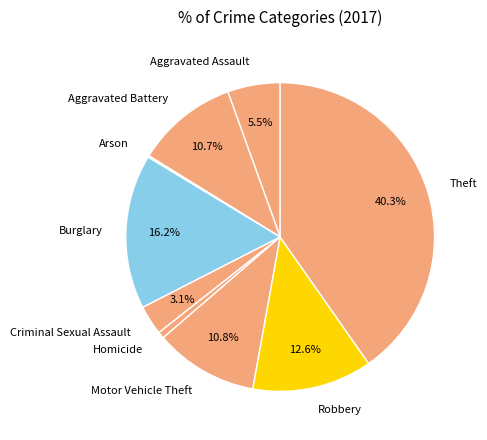

Does Theft account for over 50% of the chart?

No